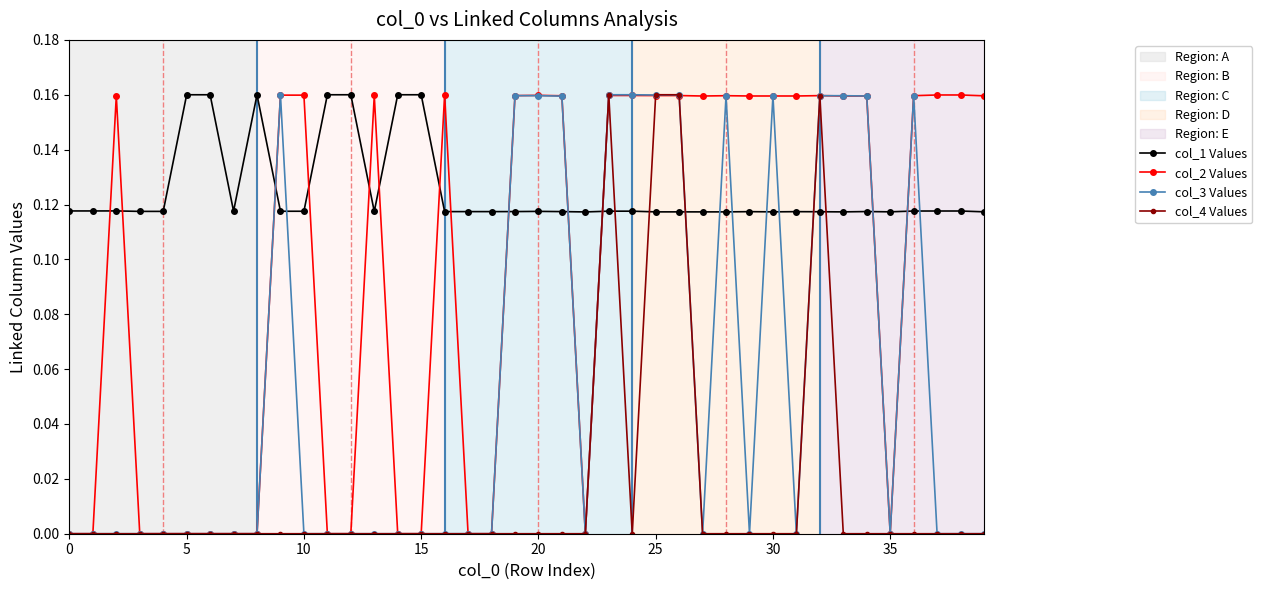

True or false: col_1 Values has more than 0 points higher than both neighbors.

True